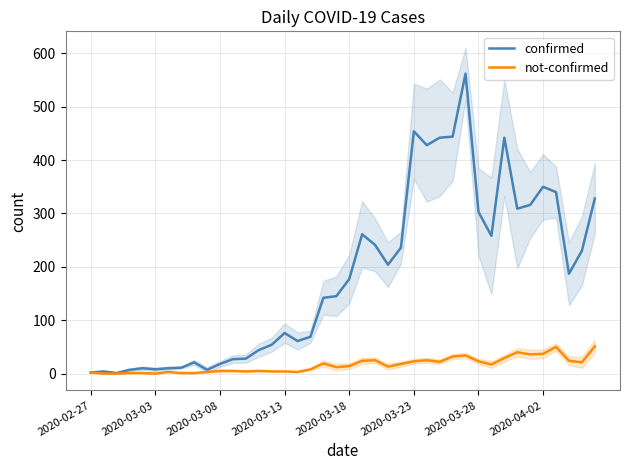

Which series has the largest range (max minus min)?

confirmed